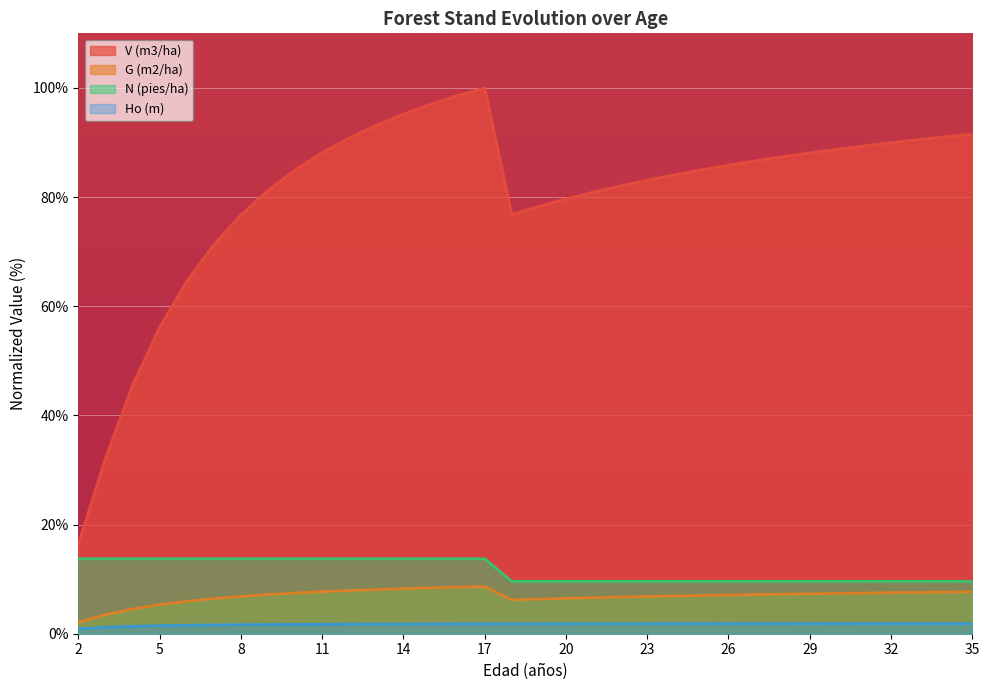

At which category does the chart reach its minimum across all series?

2